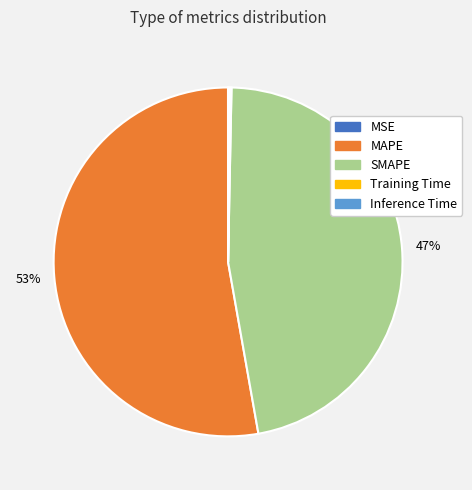

Which has a higher value, SMAPE or MAPE?

MAPE